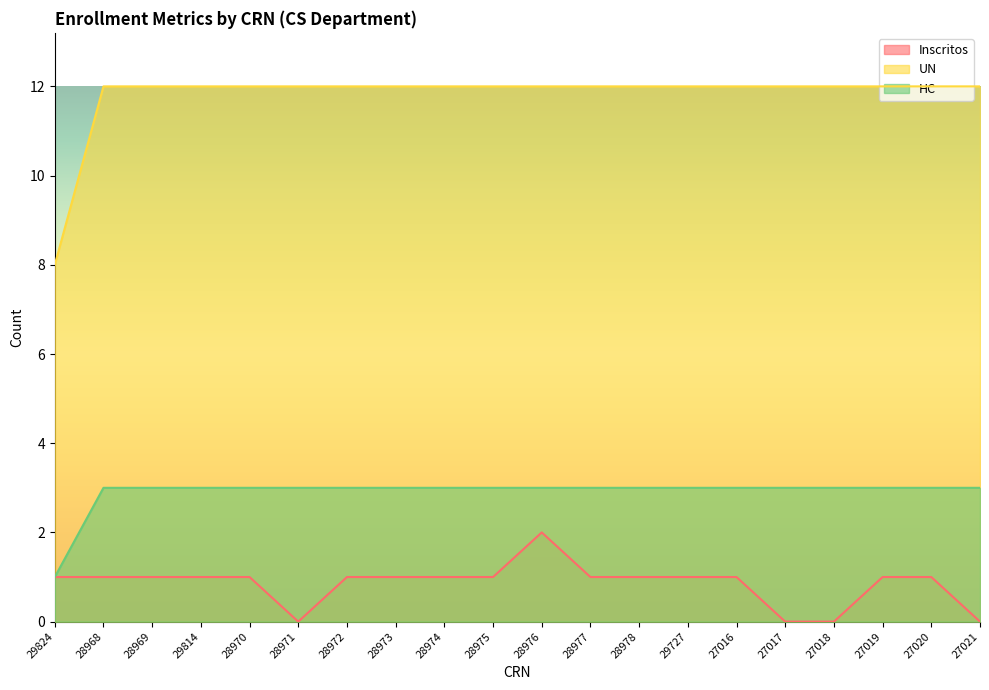

List the series in order of their peak value, highest first.

UN, HC, Inscritos